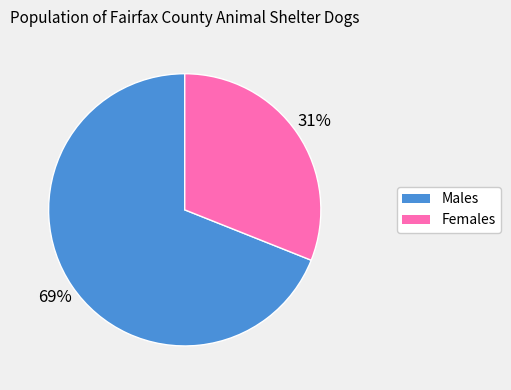

Does any single category account for the majority?

Yes